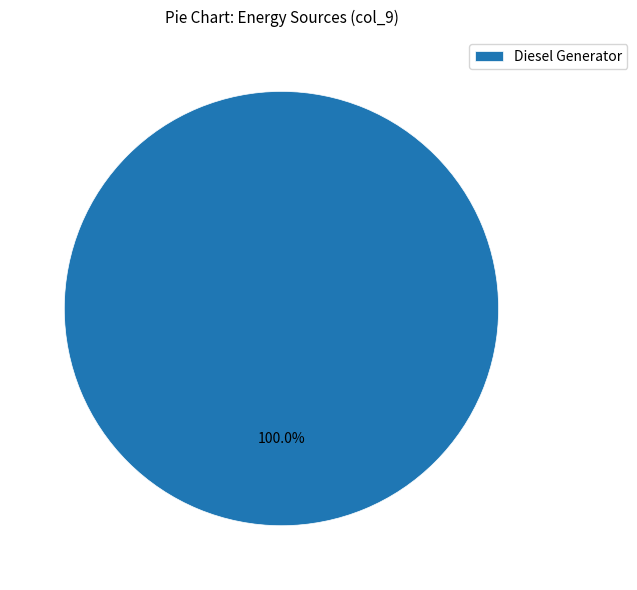

Is Diesel Generator the majority of the pie?

Yes